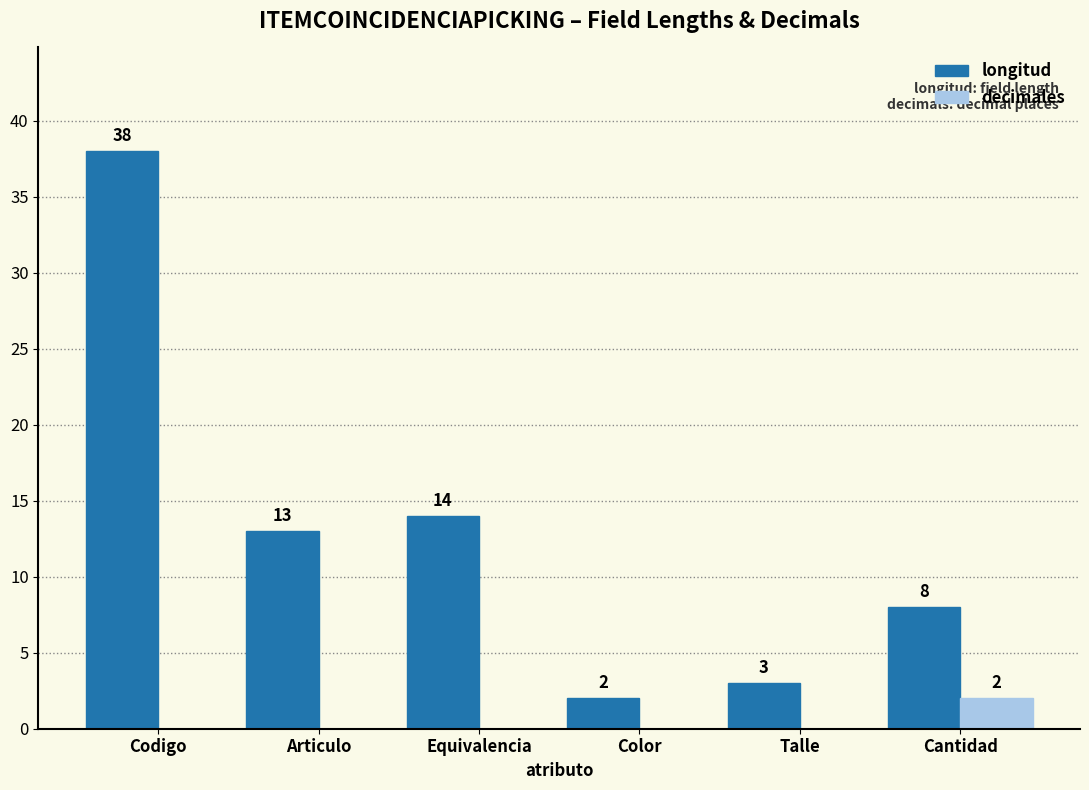

True or false: longitud has a value of 3 at Talle.

True